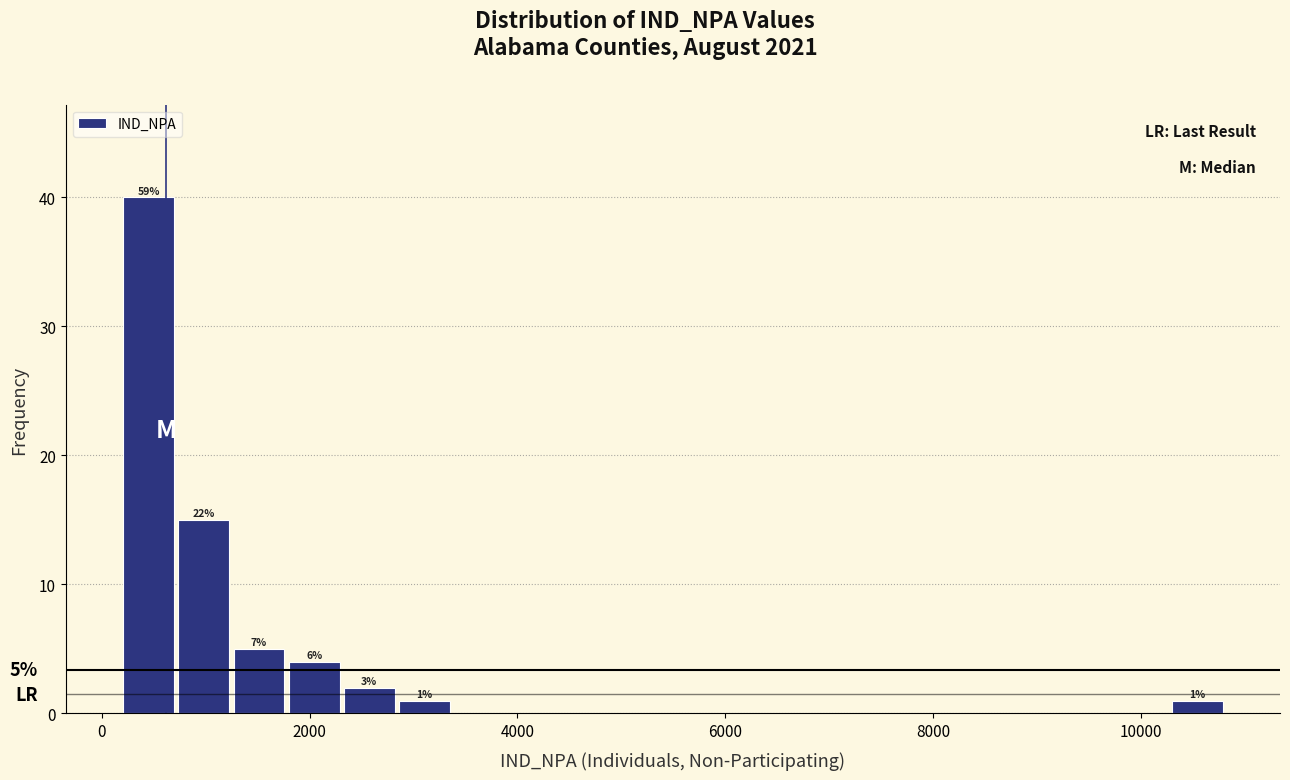

Around what value on the x-axis is the tallest bar? Give the approximate position of its centre, as read against the axis.

400